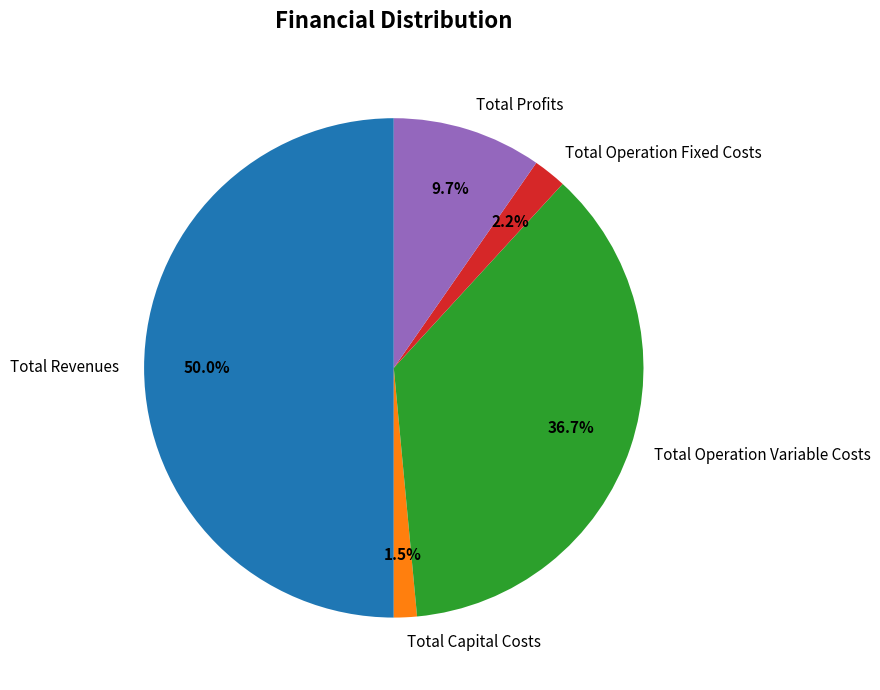

To the nearest percent, what is the combined percentage of Total Operation Fixed Costs and Total Operation Variable Costs?

39%